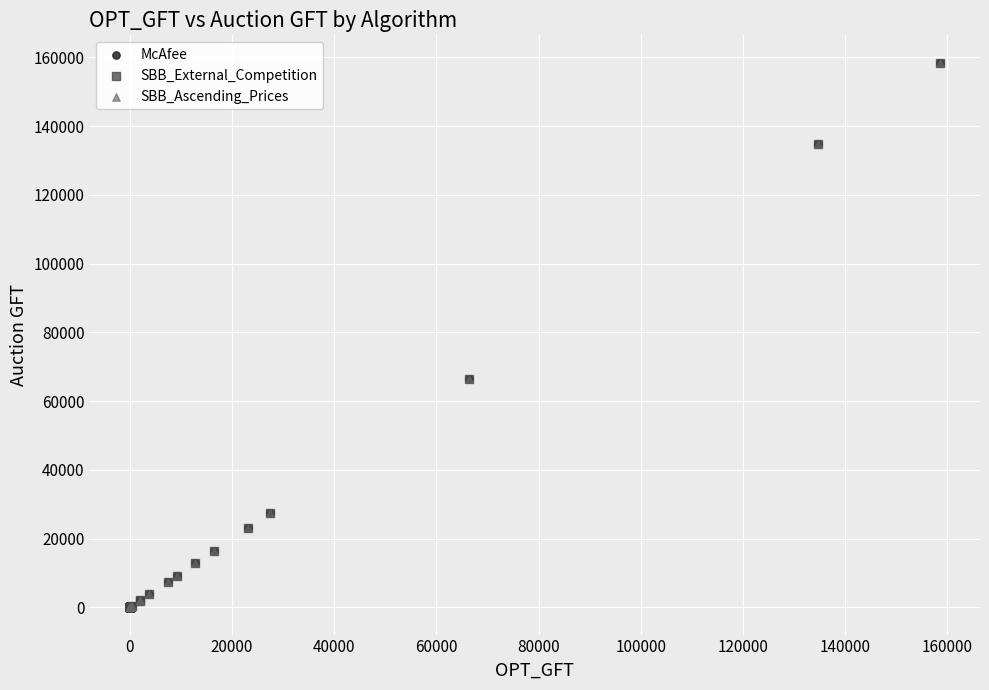

What are all the series names shown in the legend?

McAfee, SBB_External_Competition, SBB_Ascending_Prices